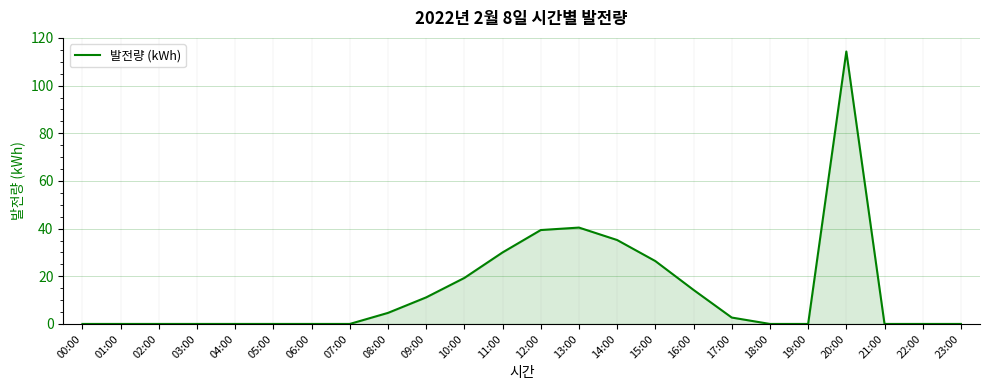

Reading left to right, what are all the values shown in this chart?

00:00=0.0	01:00=0.0	02:00=0.0	03:00=0.0	04:00=0.0	05:00=0.0	06:00=0.0	07:00=0.0	08:00=4.6	09:00=11.1	10:00=19.3	11:00=30.0	12:00=39.4	13:00=40.4	14:00=35.2	15:00=26.4	16:00=14.3	17:00=2.7	18:00=0.0	19:00=0.0	20:00=114.3	21:00=0.0	22:00=0.0	23:00=0.0